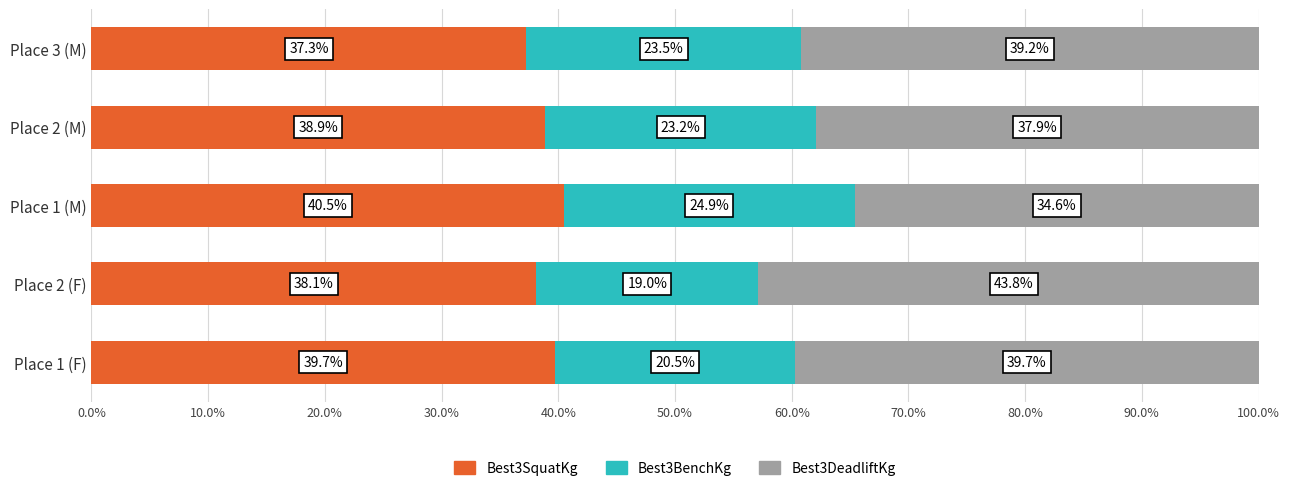

What is the sum of all Best3SquatKg values?

194.4